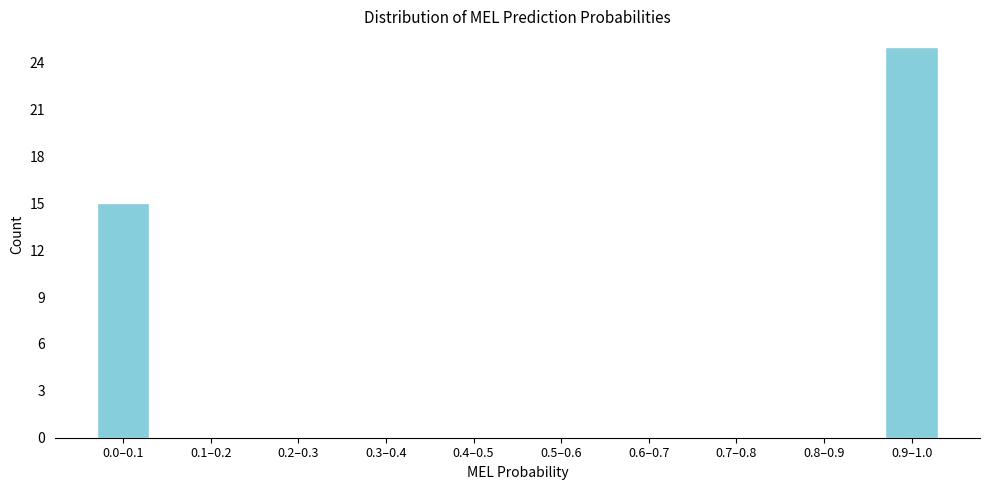

Reading right to left, list all the values displayed in this chart.

0.9–1.0=25	0.8–0.9=0	0.7–0.8=0	0.6–0.7=0	0.5–0.6=0	0.4–0.5=0	0.3–0.4=0	0.2–0.3=0	0.1–0.2=0	0.0–0.1=15